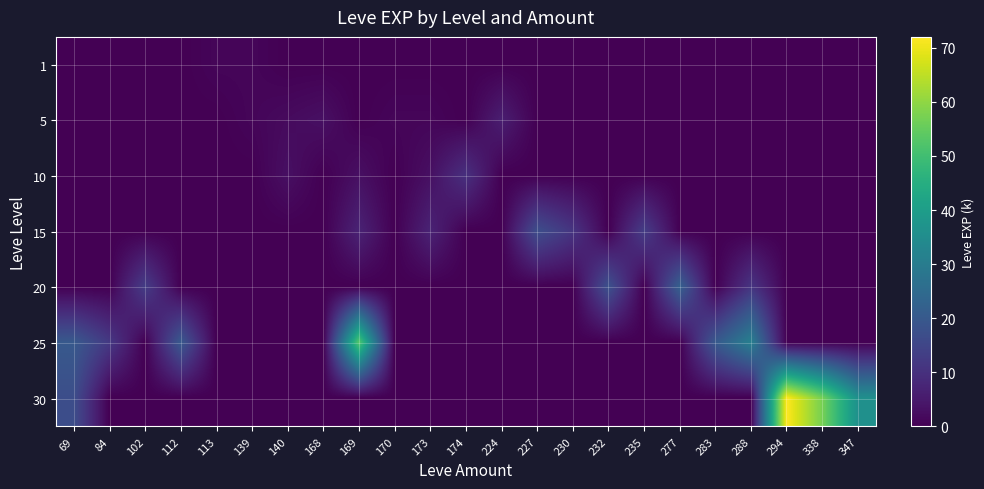

At which category is the sum across all series the highest?

294